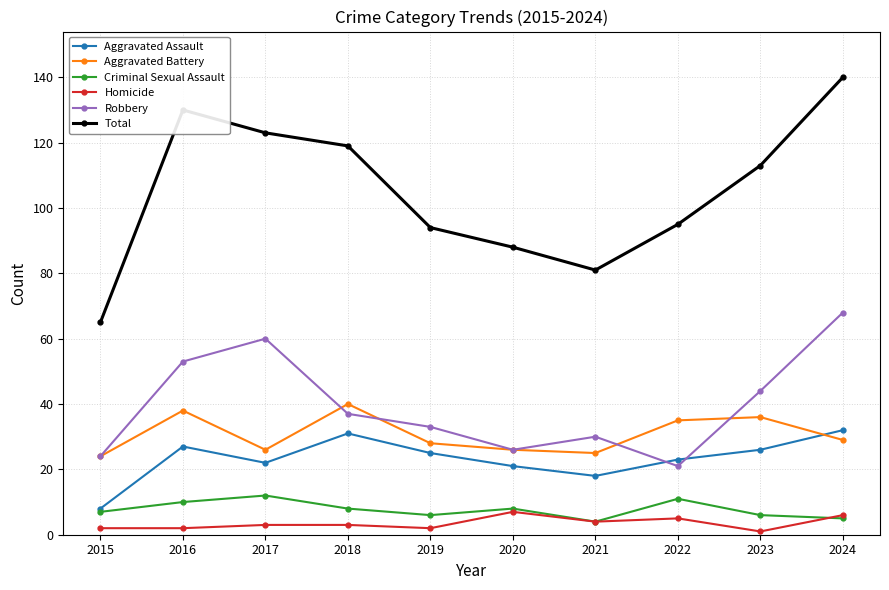

At which category does Aggravated Battery reach its first local peak?

2016